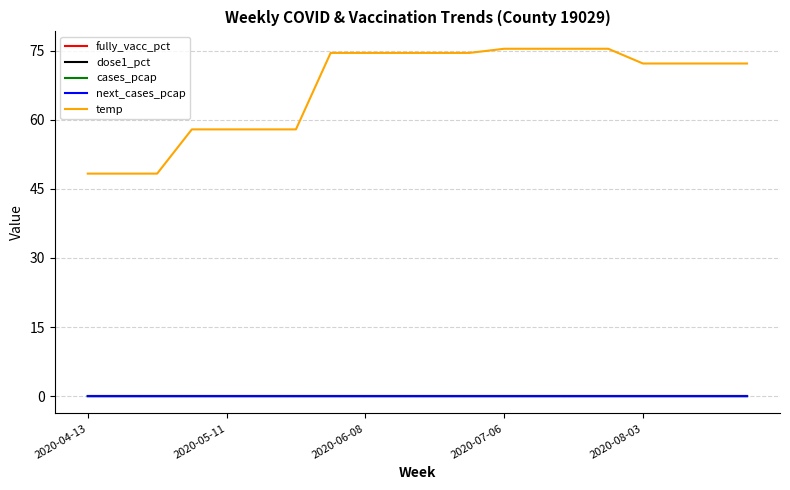

Is this an area chart (filled region under the line)?

No